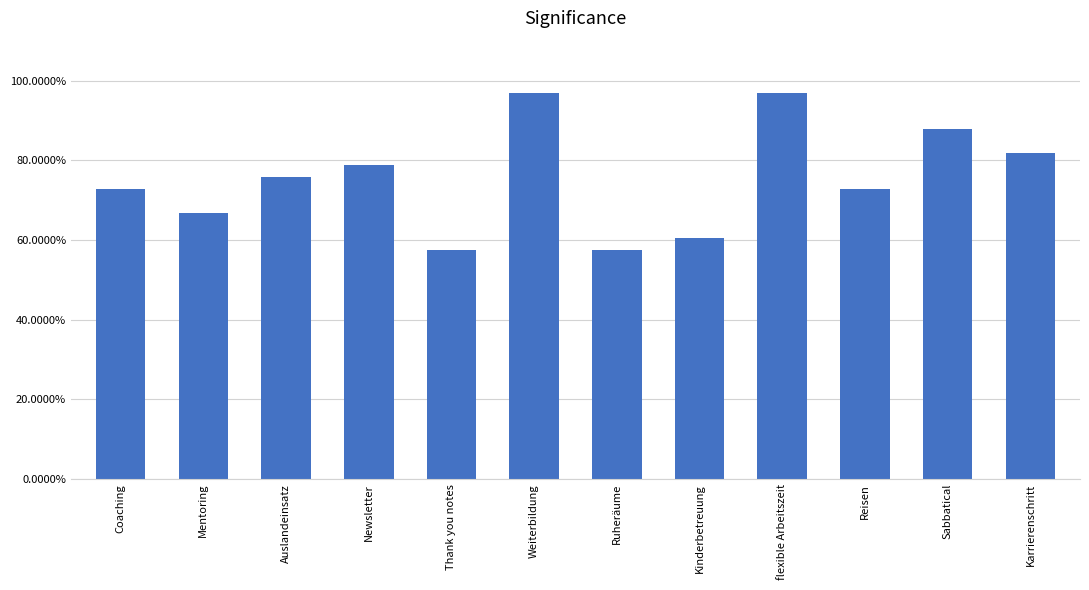

What value does the data have at Mentoring?

66.7